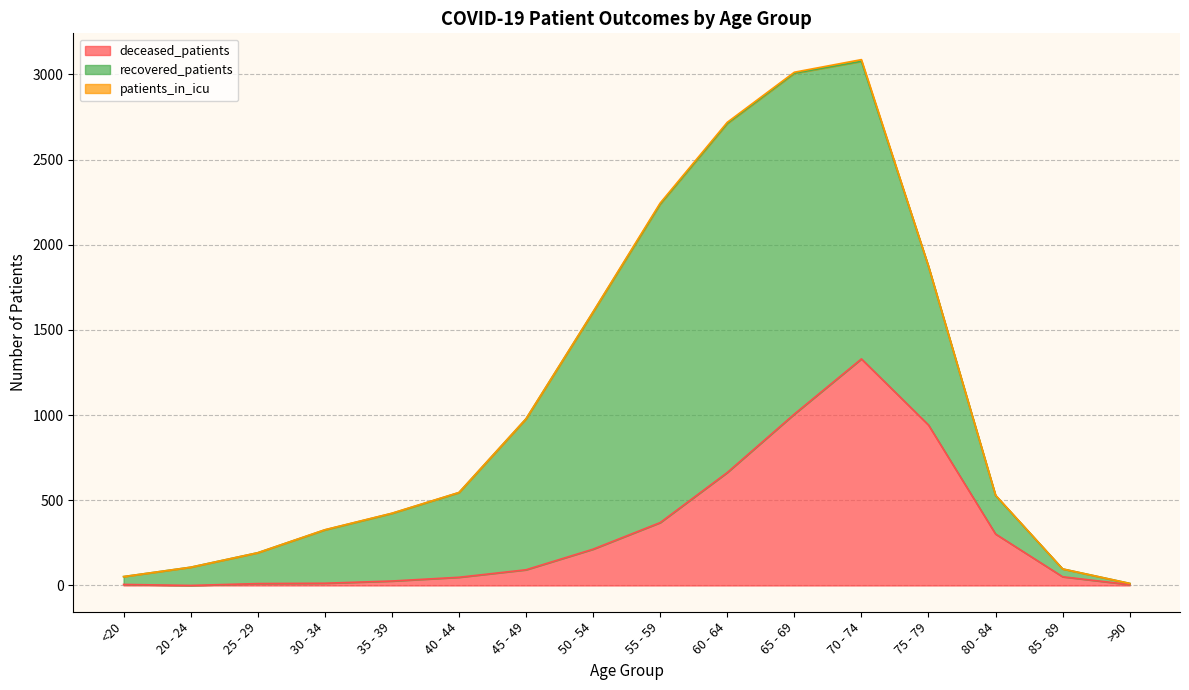

True or false: patients_in_icu and recovered_patients intersect in this chart.

False